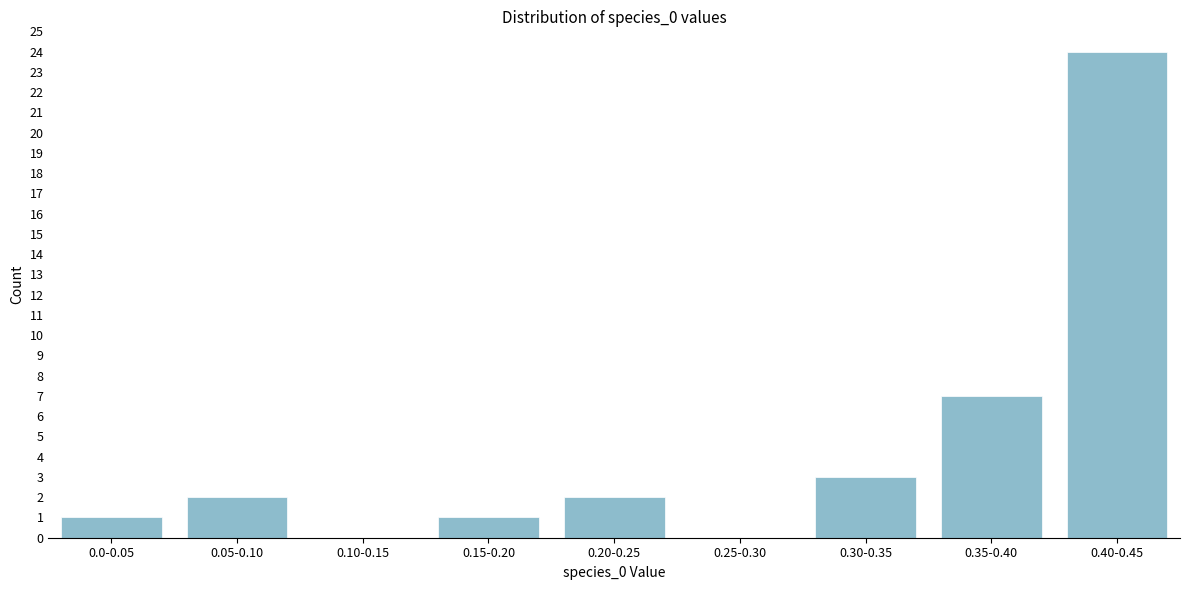

Reading left to right, what are all the values shown in this chart?

0.0-0.05=1	0.05-0.10=2	0.10-0.15=0	0.15-0.20=1	0.20-0.25=2	0.25-0.30=0	0.30-0.35=3	0.35-0.40=7	0.40-0.45=24